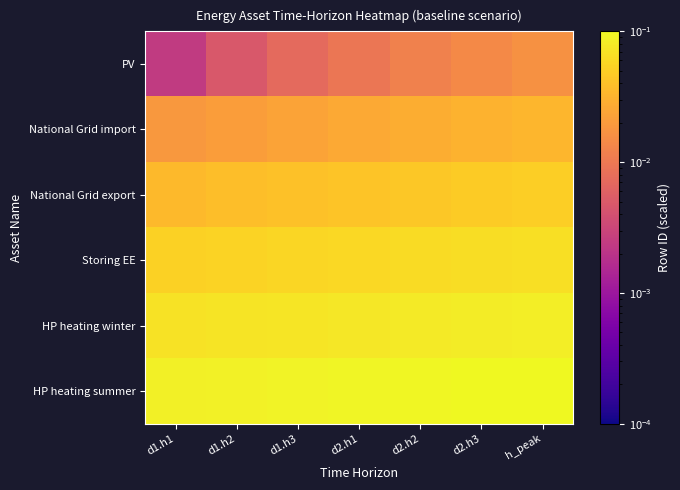

Rank the series by their average value, from lowest to highest.

PV, National Grid import, National Grid export, Storing EE, HP heating winter, HP heating summer